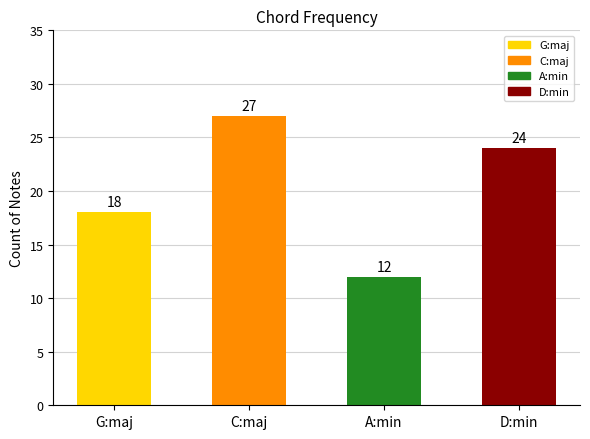

What position from the right is C:maj?

3